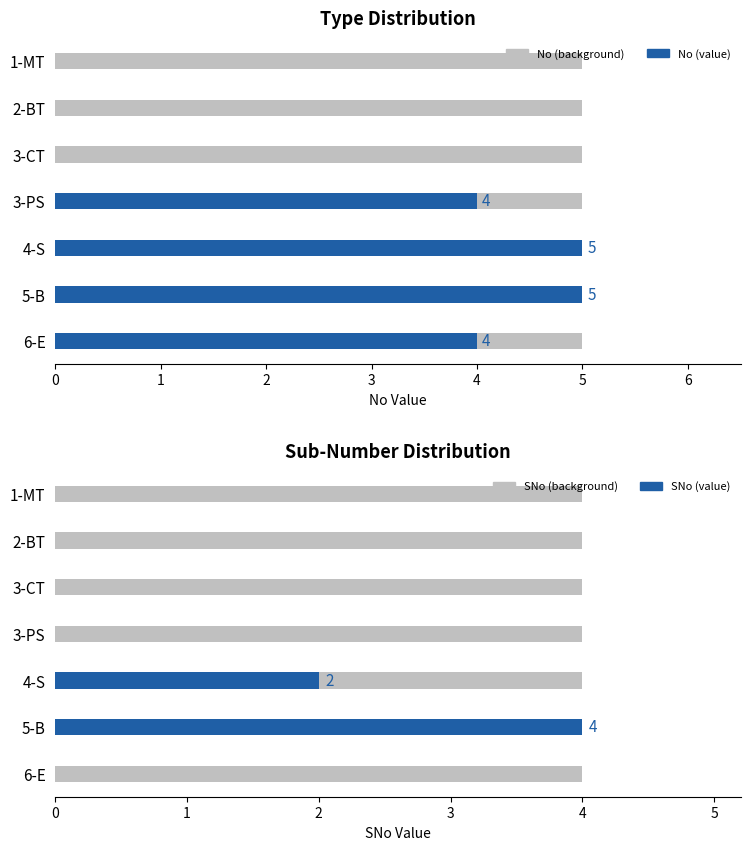

What is the spread (max minus min) of values at 3?

4.0